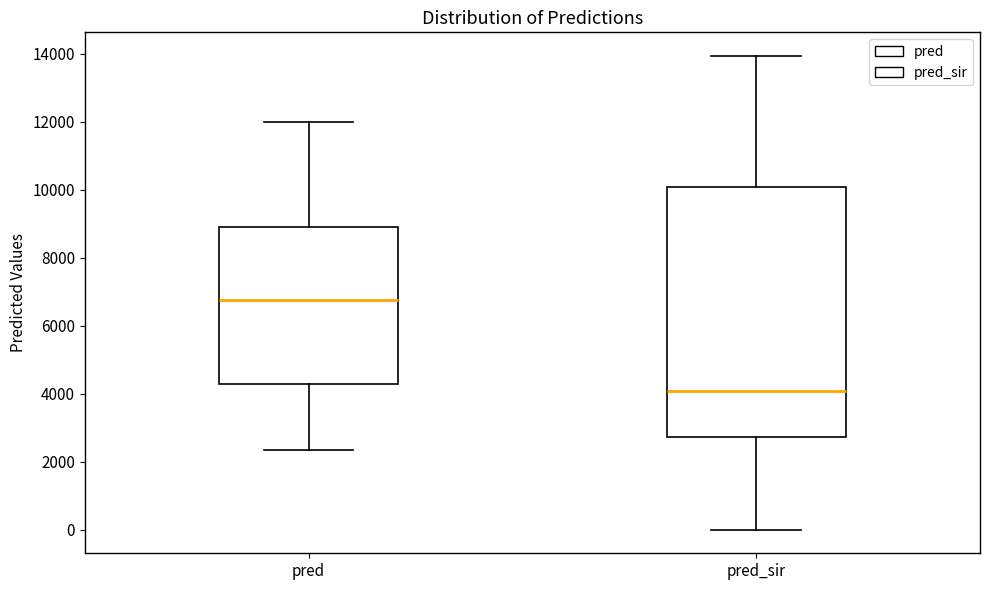

Reading left to right, transcribe this box plot: for each box, give where its median line is, the range the box spans, and where its two whiskers end, as read against the y-axis. The values are not printed on the chart, so give them approximately, as read against the axis.

pred: median 6800, box 4200 to 8800, whiskers 2400 to 12000
pred_sir: median 4000, box 2800 to 10000, whiskers 0 to 14000